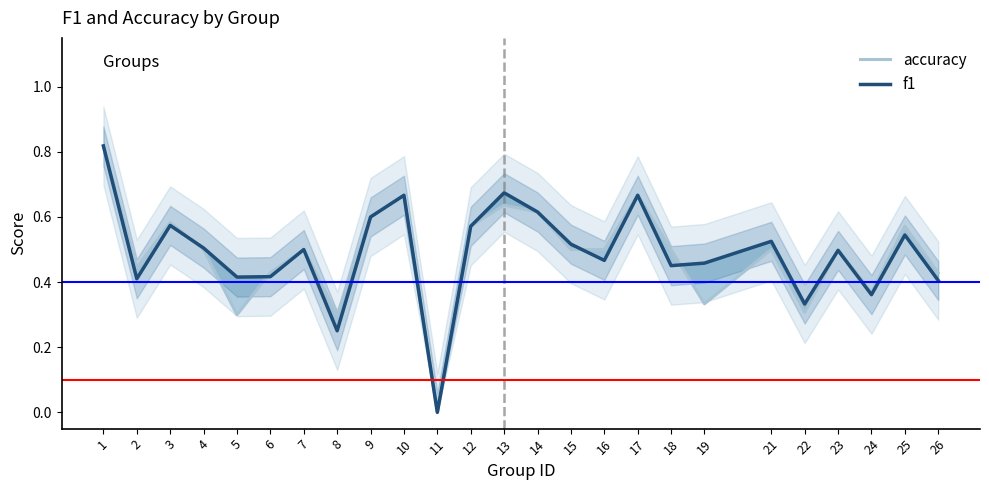

How many f1 values are between 0 and 1?

25